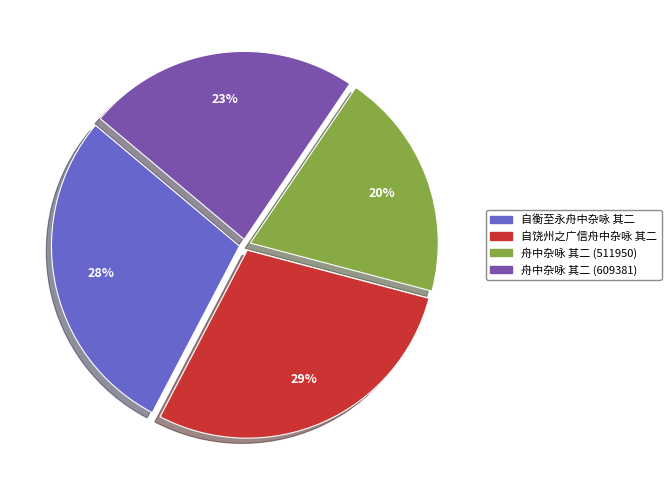

To the nearest percent, what percentage of the pie is 自饶州之广信舟中杂咏 其二?

29%